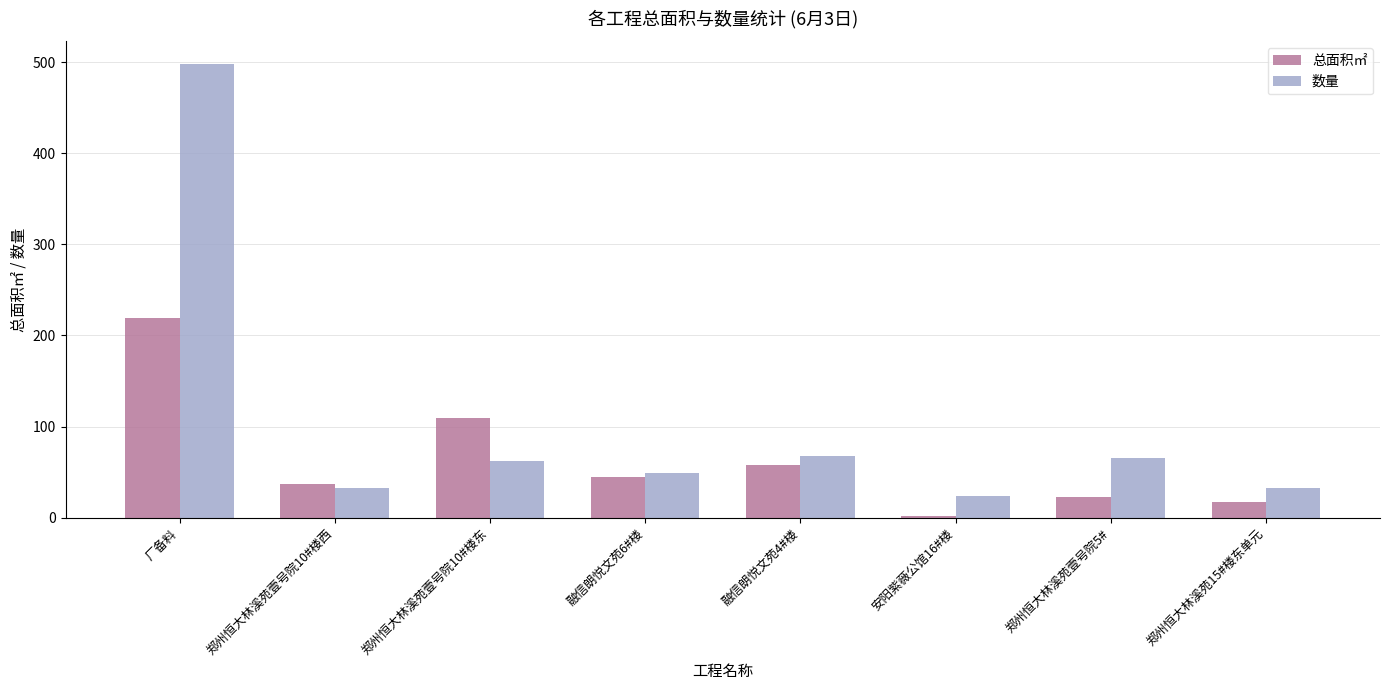

At which category is the sum across all series the highest?

厂备料